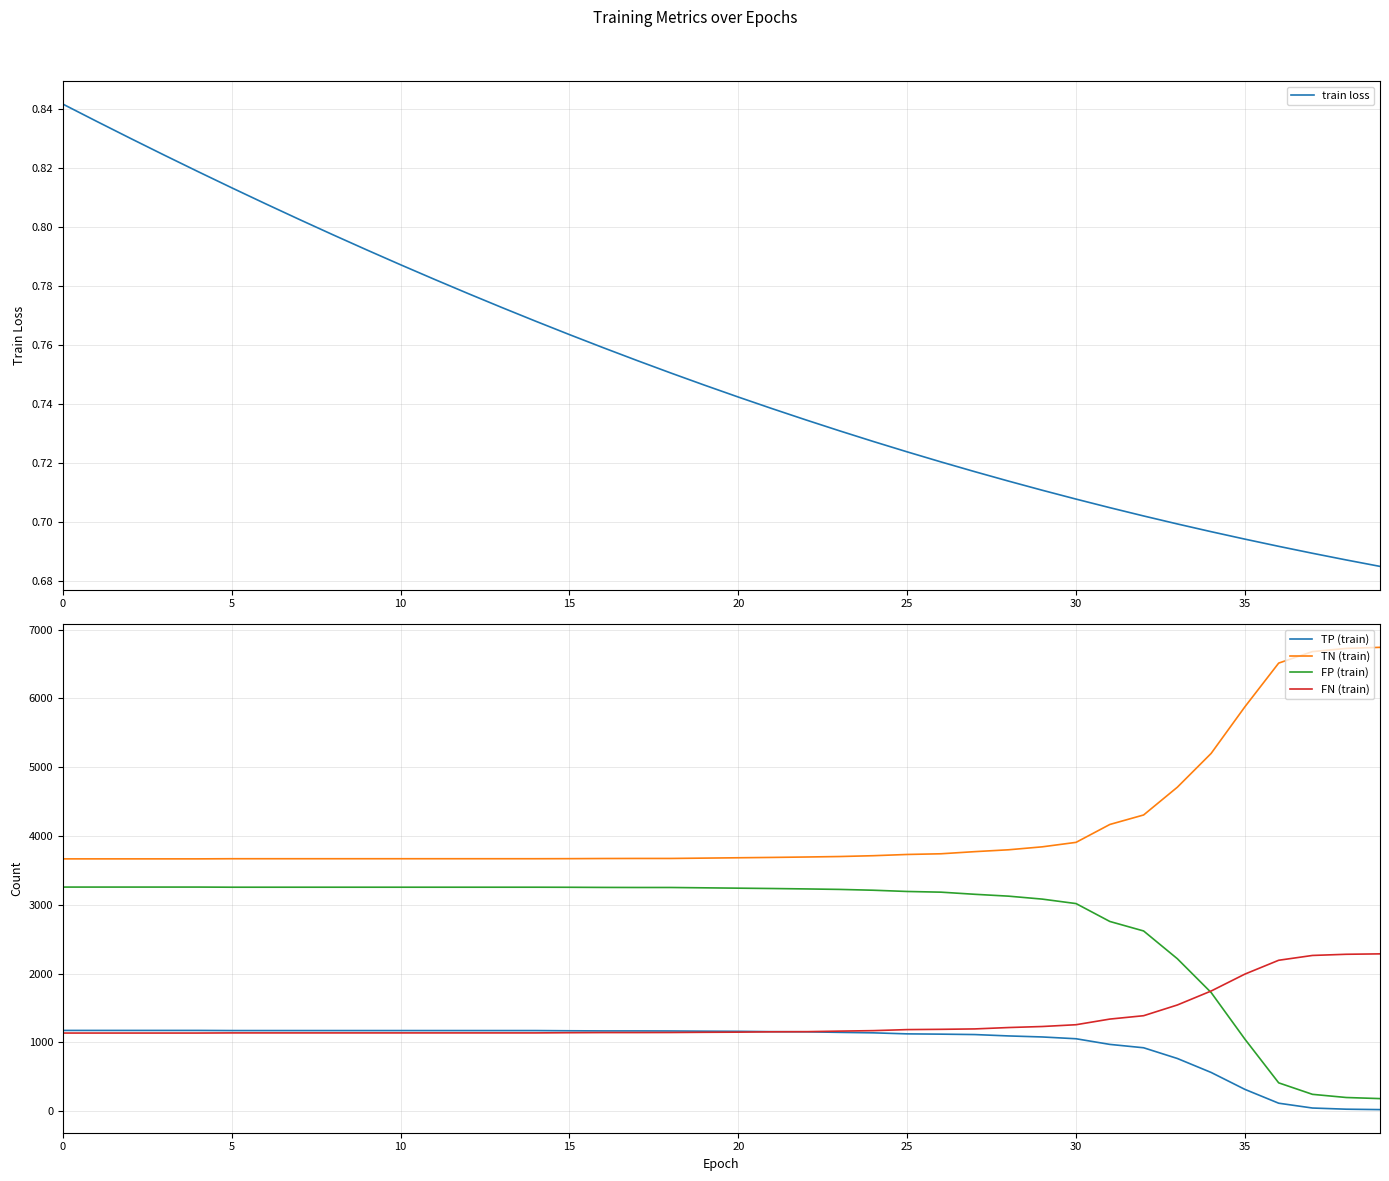

Does the chart have visible grid lines?

Yes